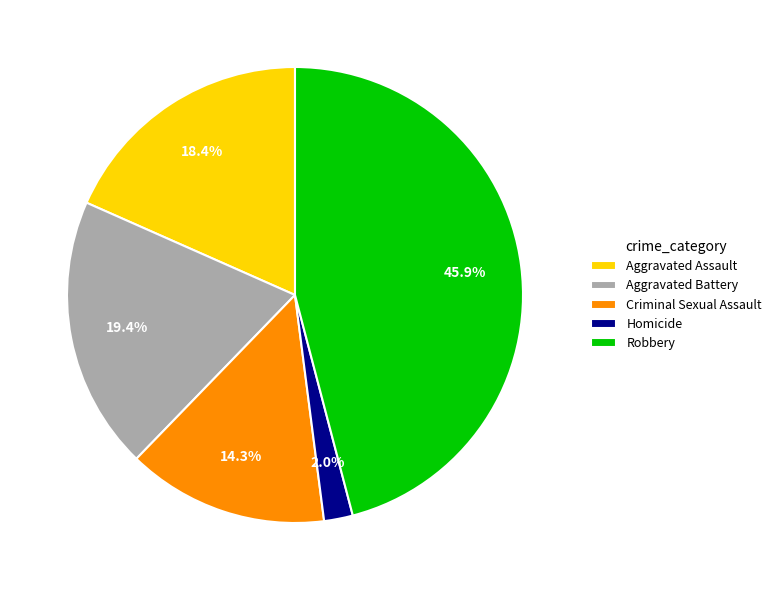

Does Aggravated Assault represent more than half of the total?

No